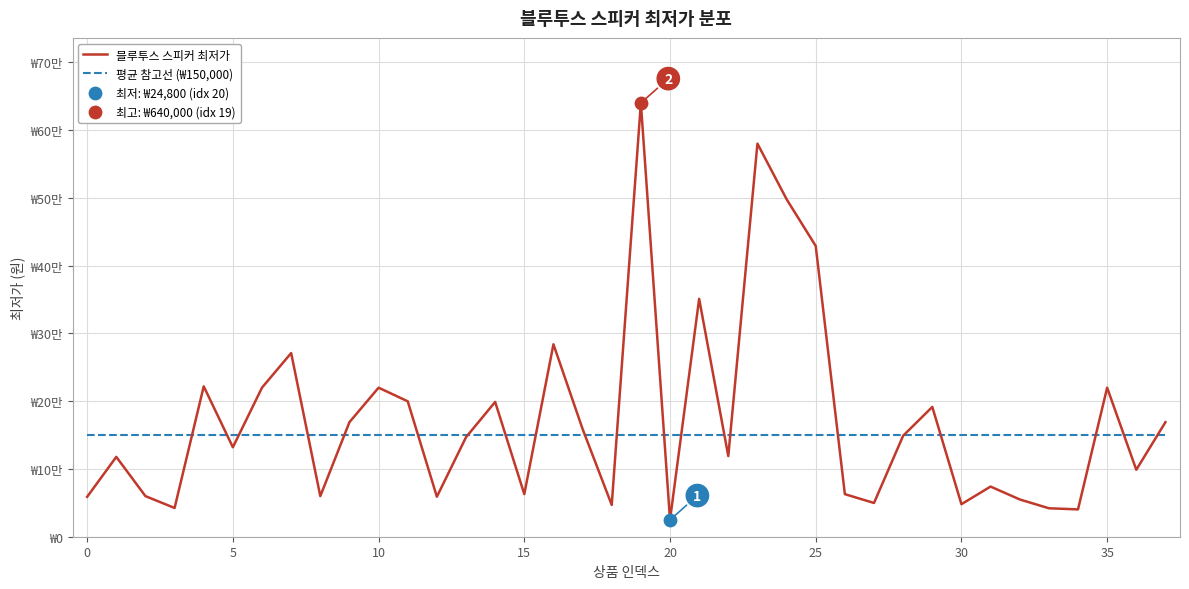

Is this an area chart (filled region under the line)?

No